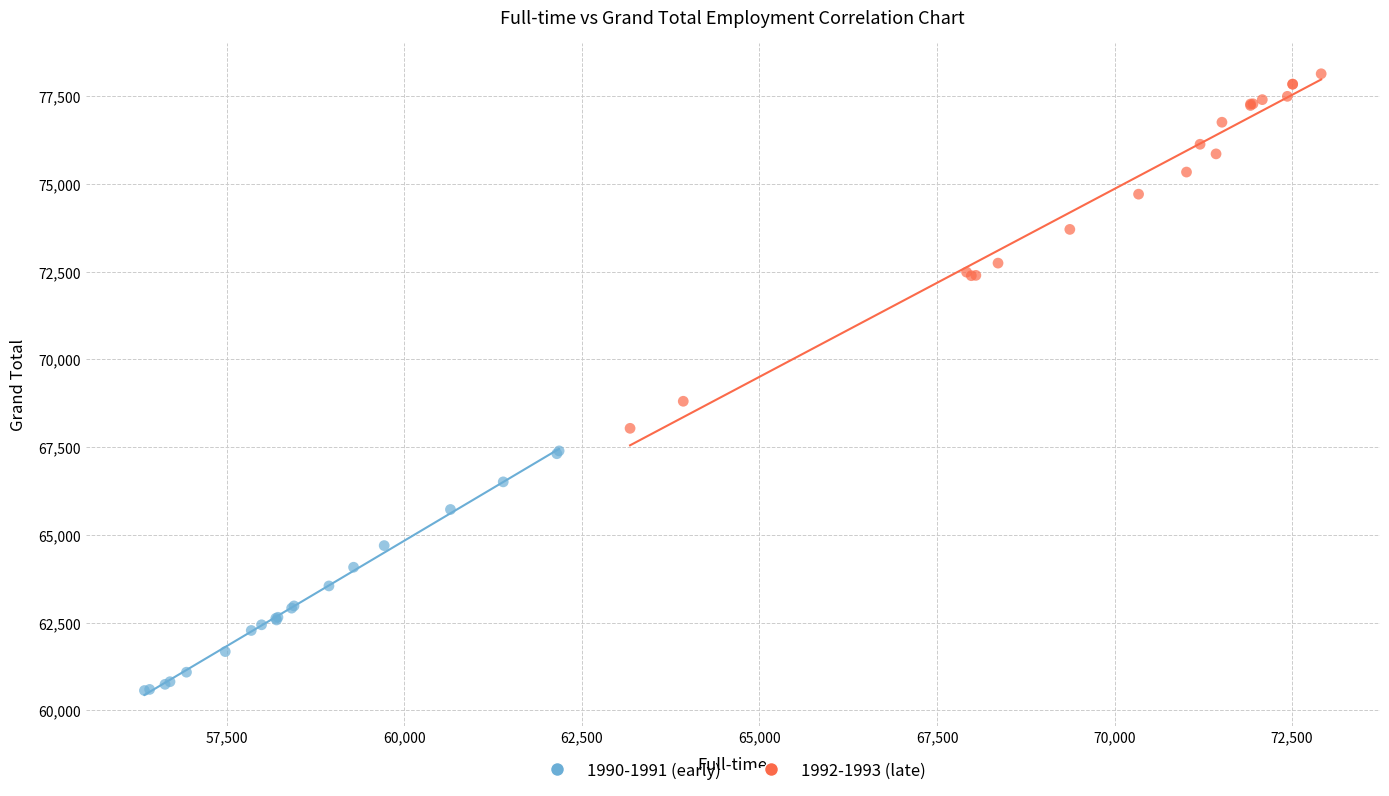

Which series has the largest Y range (max minus min)?

1992-1993 (late)